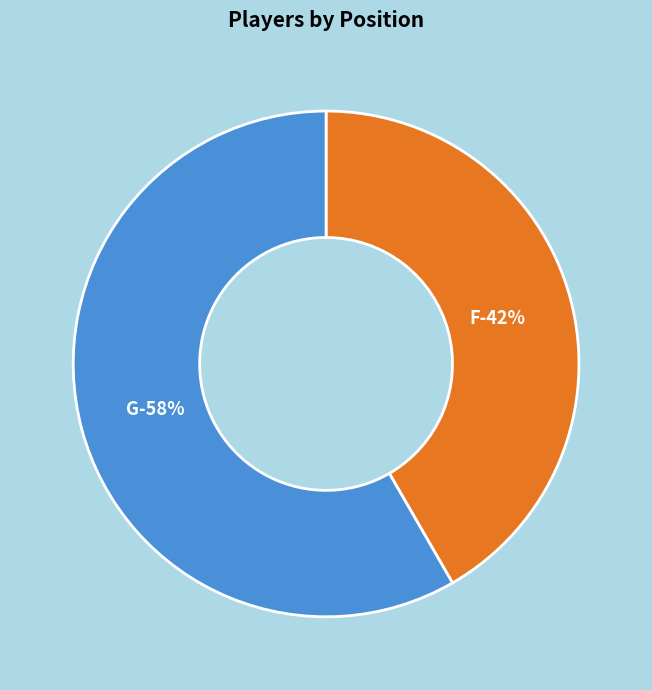

How many segments does this pie chart have?

2